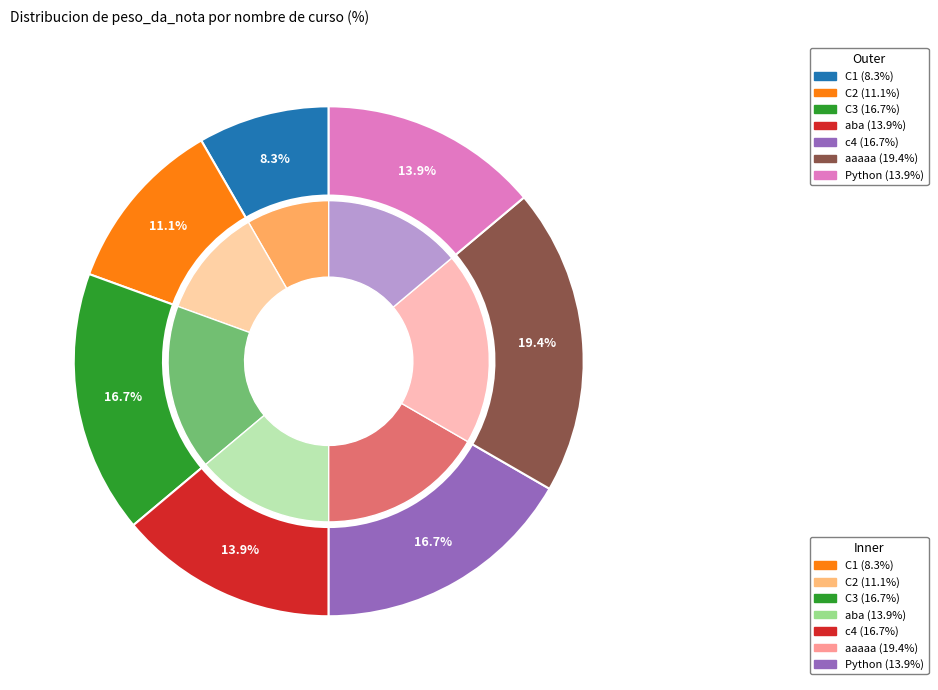

Is there a majority slice in this chart?

No